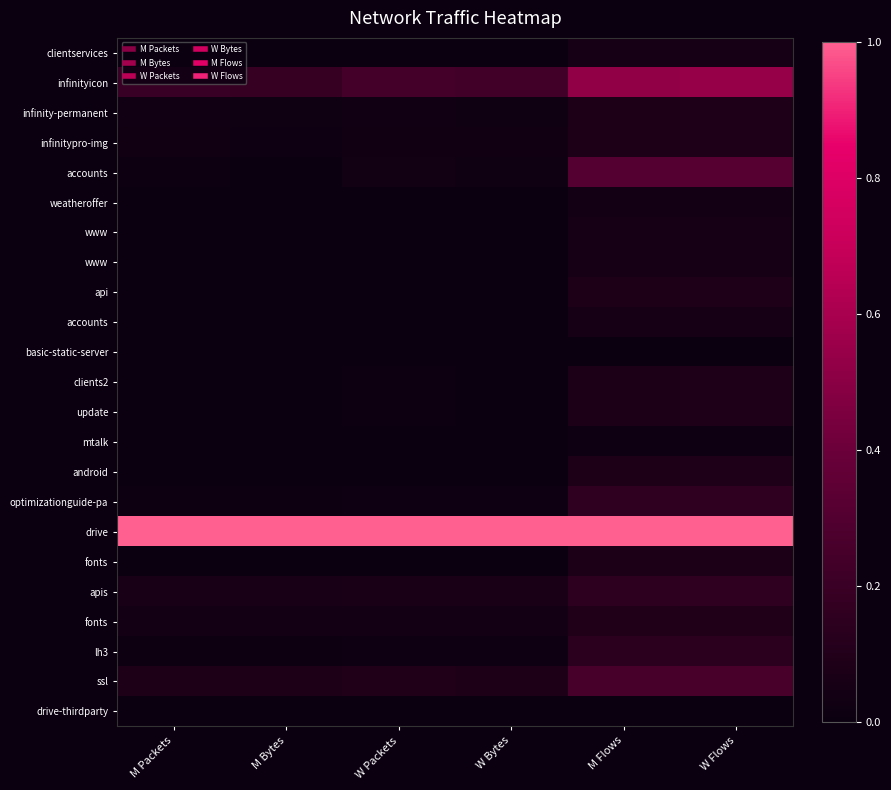

Between M Packets and M Flows, which is larger?

M Flows